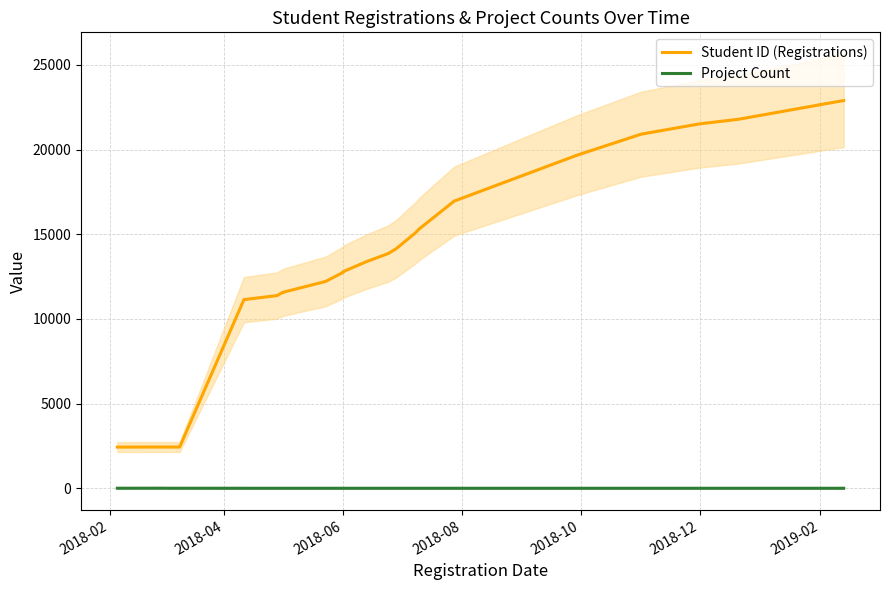

True or false: Project Count and Student ID (Registrations) intersect in this chart.

False